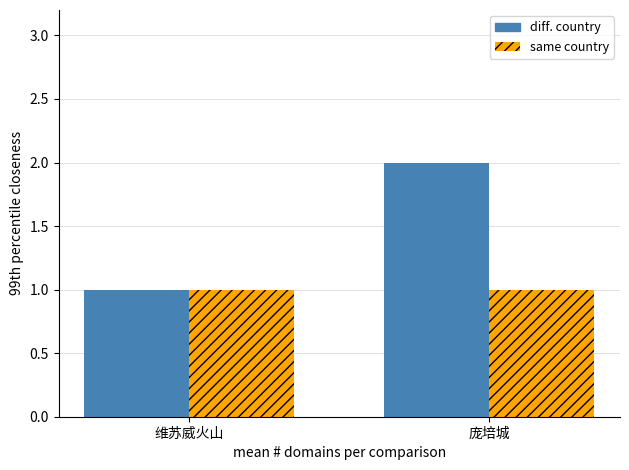

What is the label of the 2nd bar from the left?

庞培城